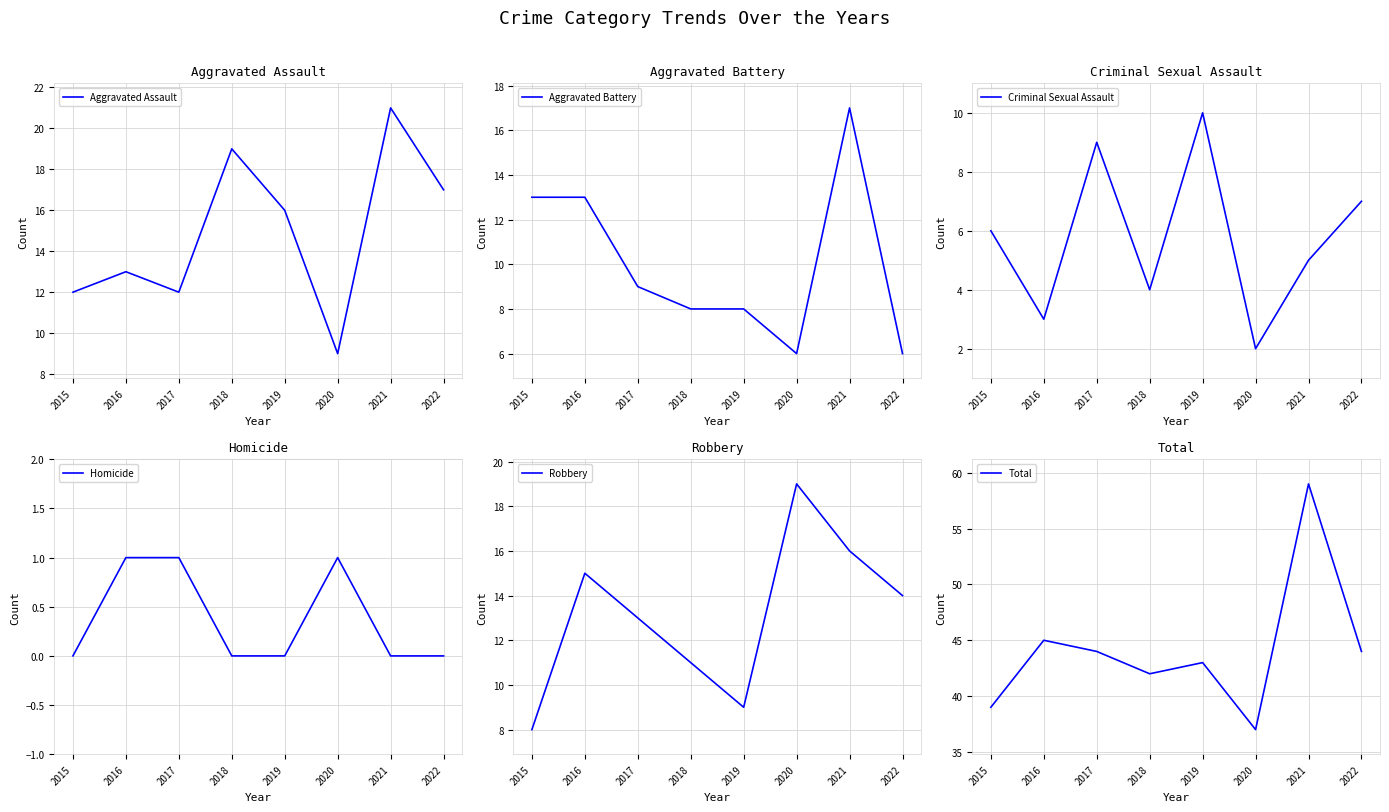

How many values in Homicide are above zero?

3